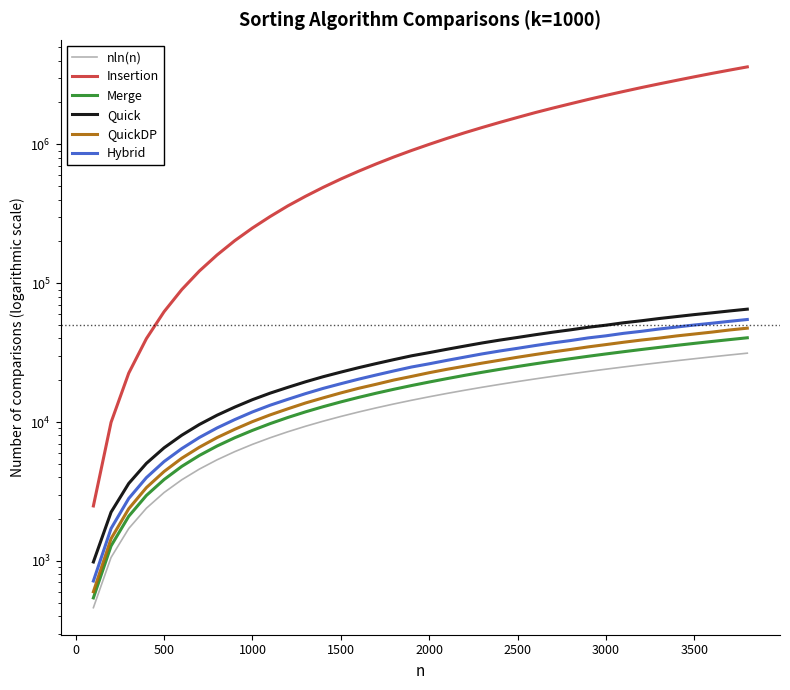

Which series has the largest total across all categories?

Insertion